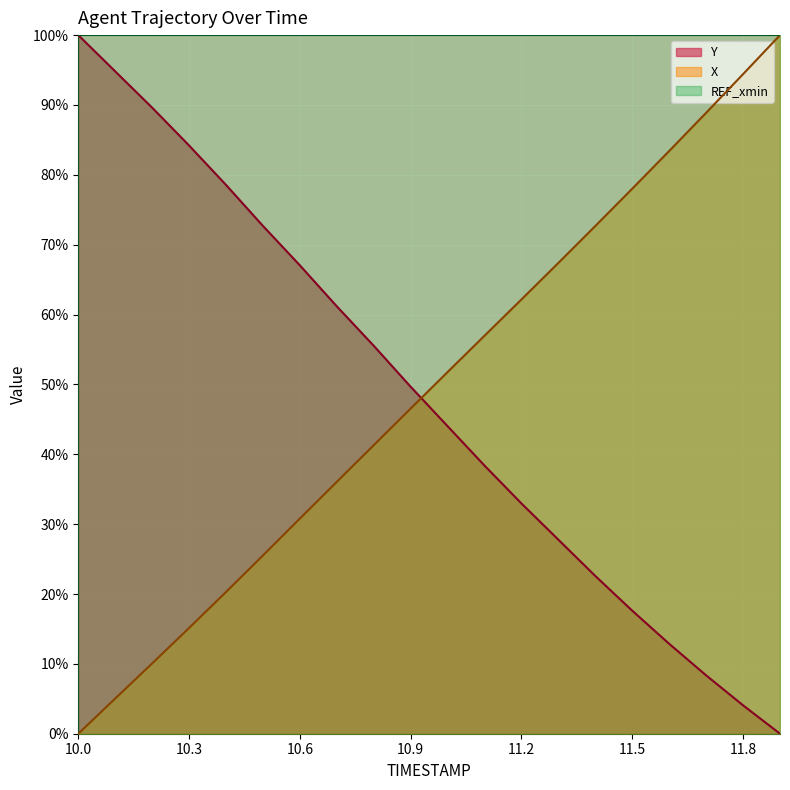

Between 10.4 and 11.2, which series saw the biggest shift?

Y